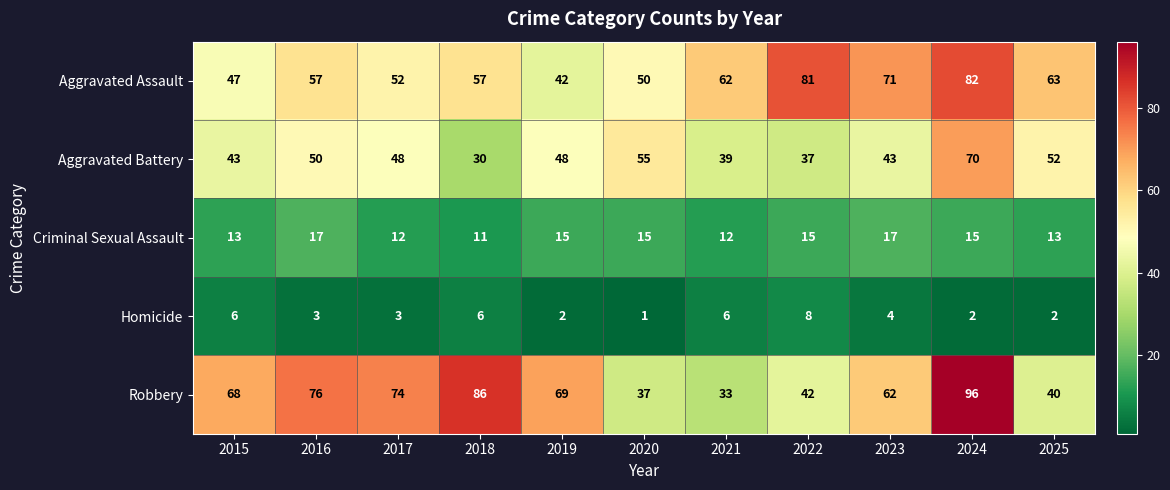

Read the Criminal Sexual Assault value at 2020.

15